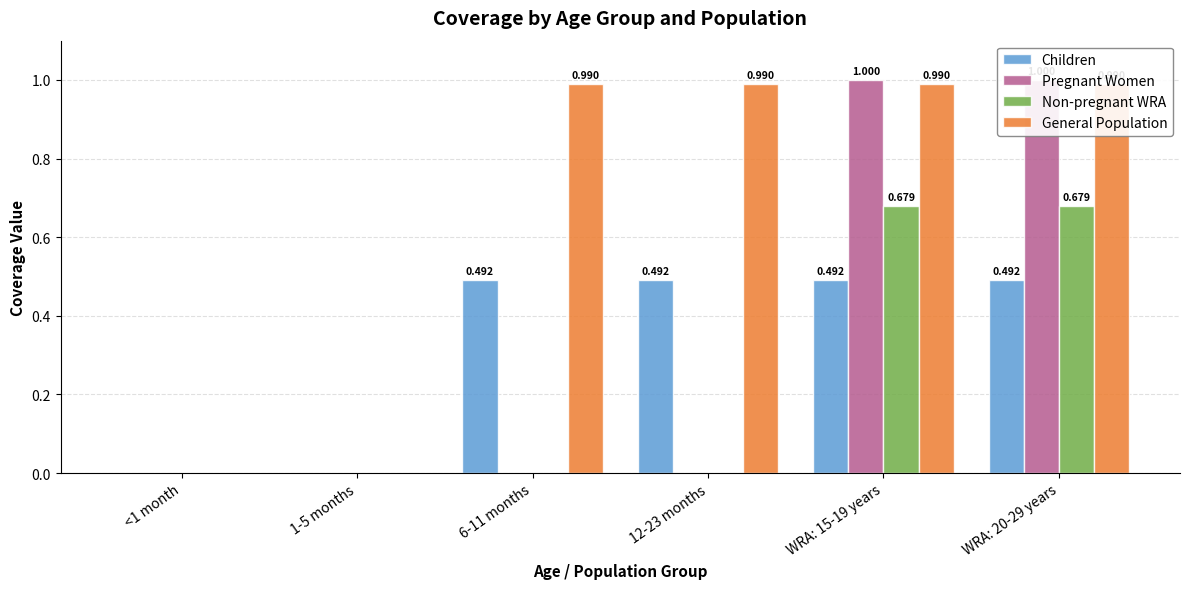

Is the value of Non-pregnant WRA at 12-23 months greater than the value of General Population at <1 month?

No